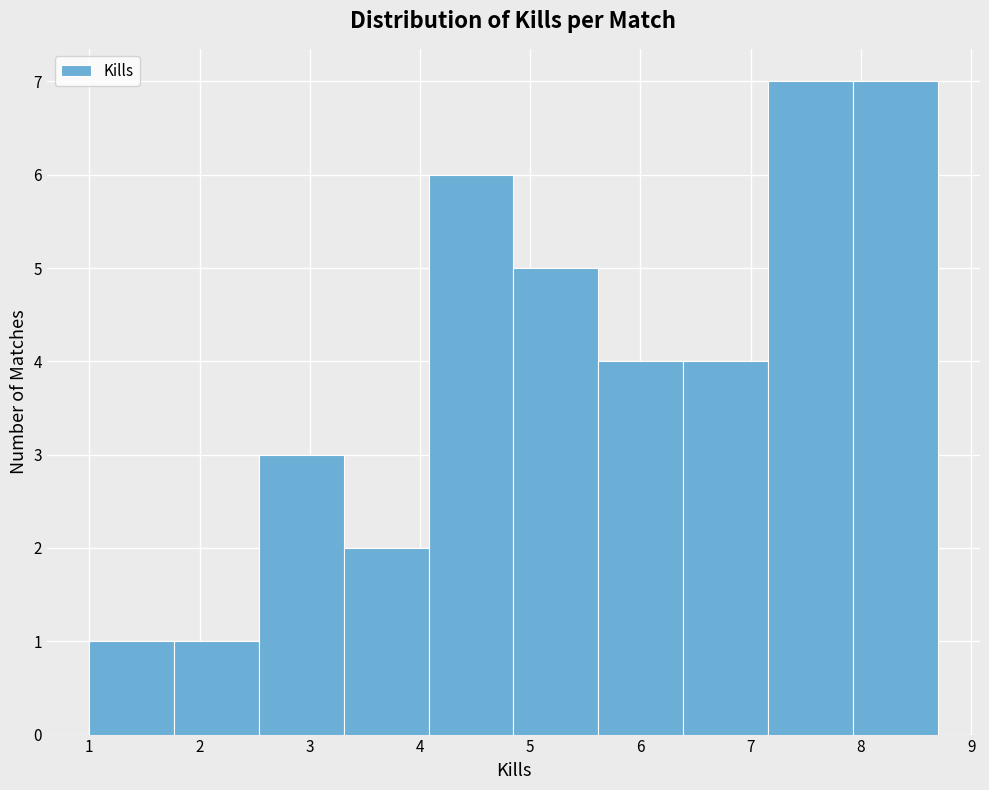

Reading left to right, transcribe this chart: for each bar, give the range it covers on the x-axis and its height. Neither the bar edges nor the heights are printed on the chart, so give them approximately, as read against the axes.

1.0 to 1.8: 1
1.8 to 2.5: 1
2.5 to 3.3: 3
3.3 to 4.1: 2
4.1 to 4.8: 6
4.8 to 5.6: 5
5.6 to 6.4: 4
6.4 to 7.2: 4
7.2 to 7.9: 7
7.9 to 8.7: 7